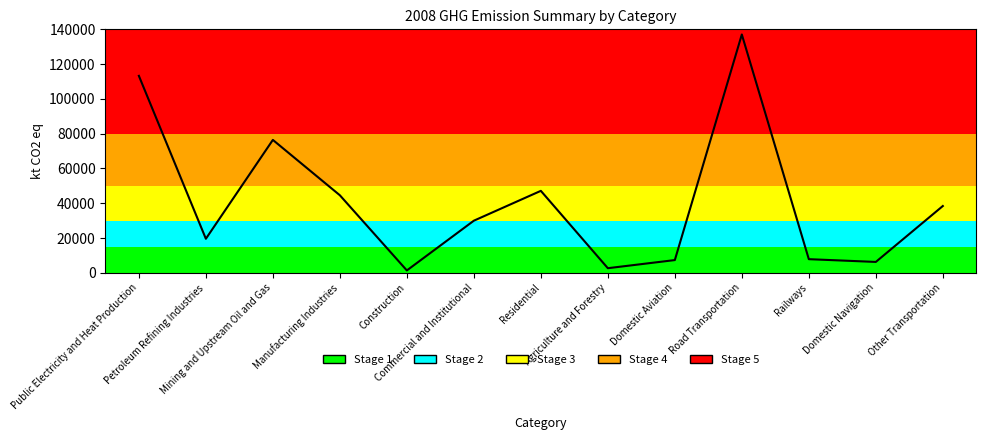

What position from the left is Construction?

5